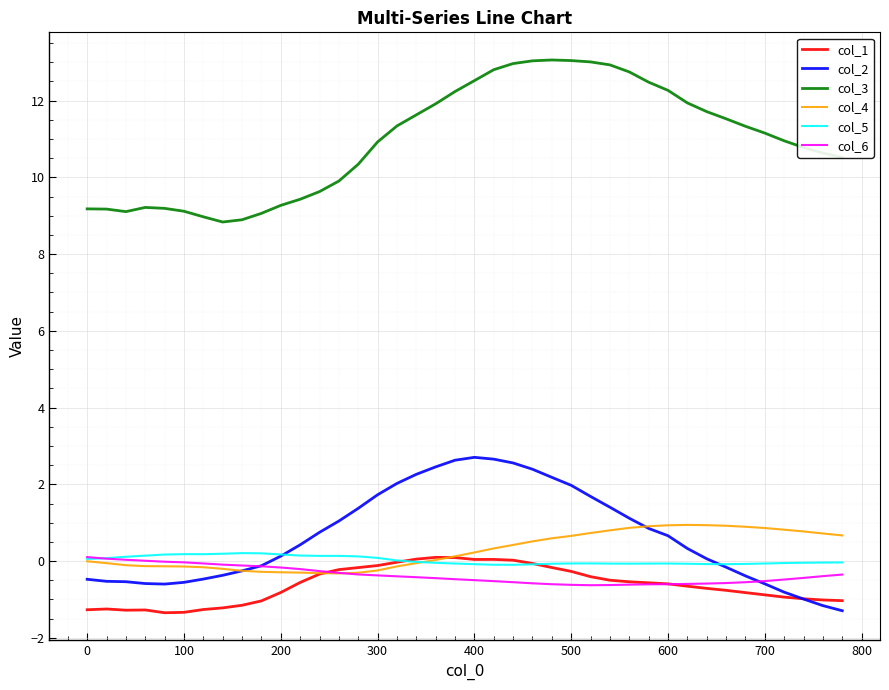

True or false: col_5 and col_3 intersect in this chart.

False